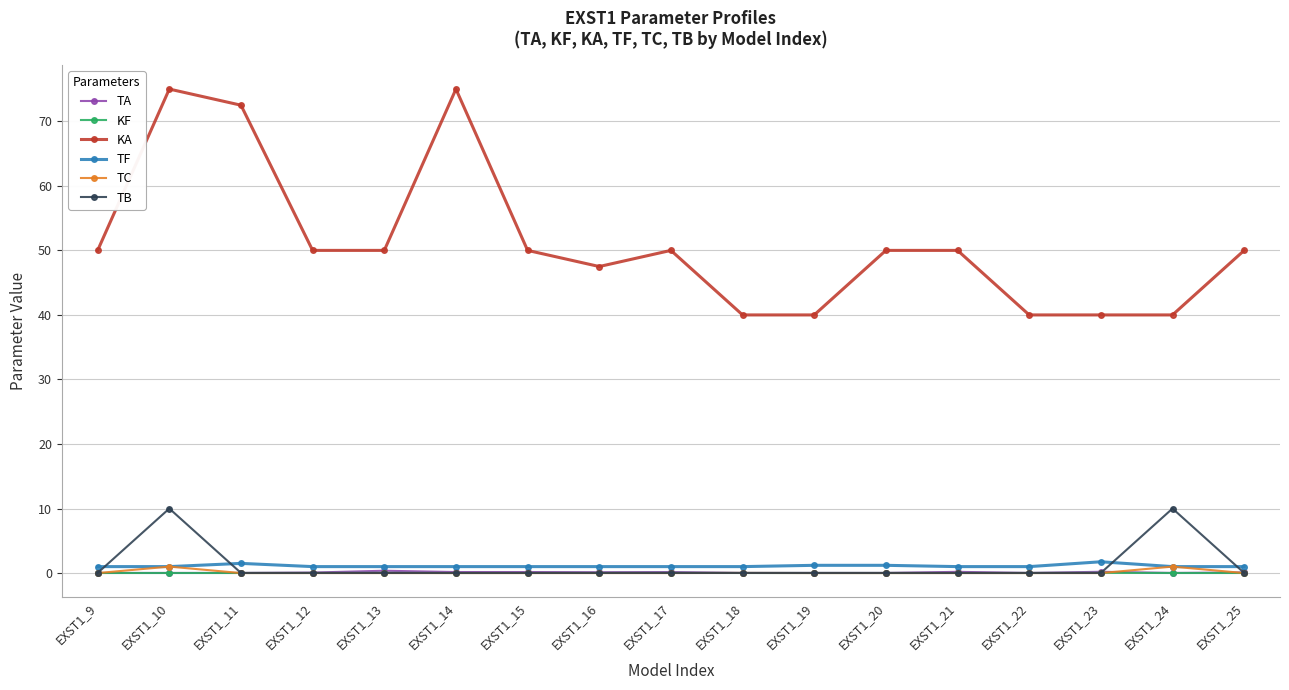

What is the approximate value of TA at EXST1_13?

0.4